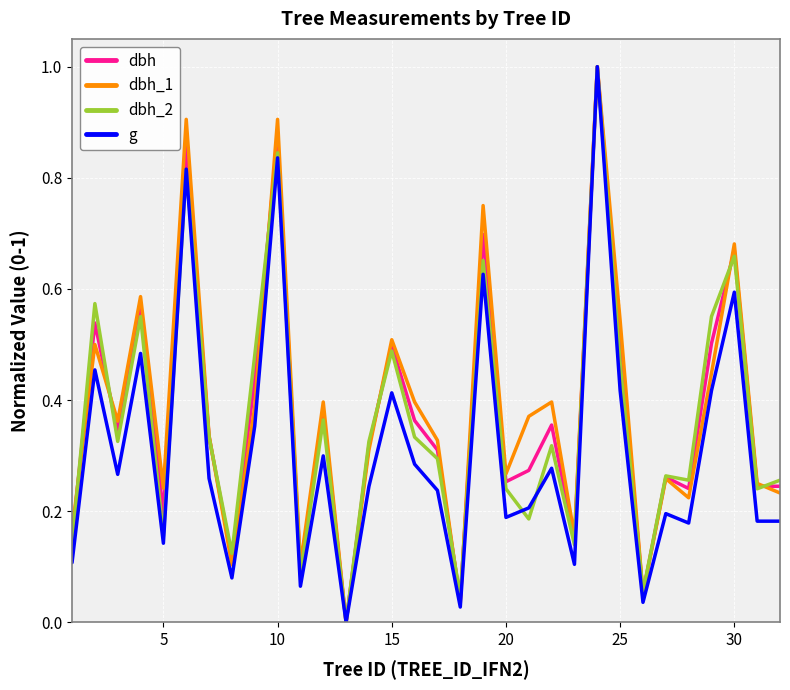

What is the greatest value displayed?

1.0